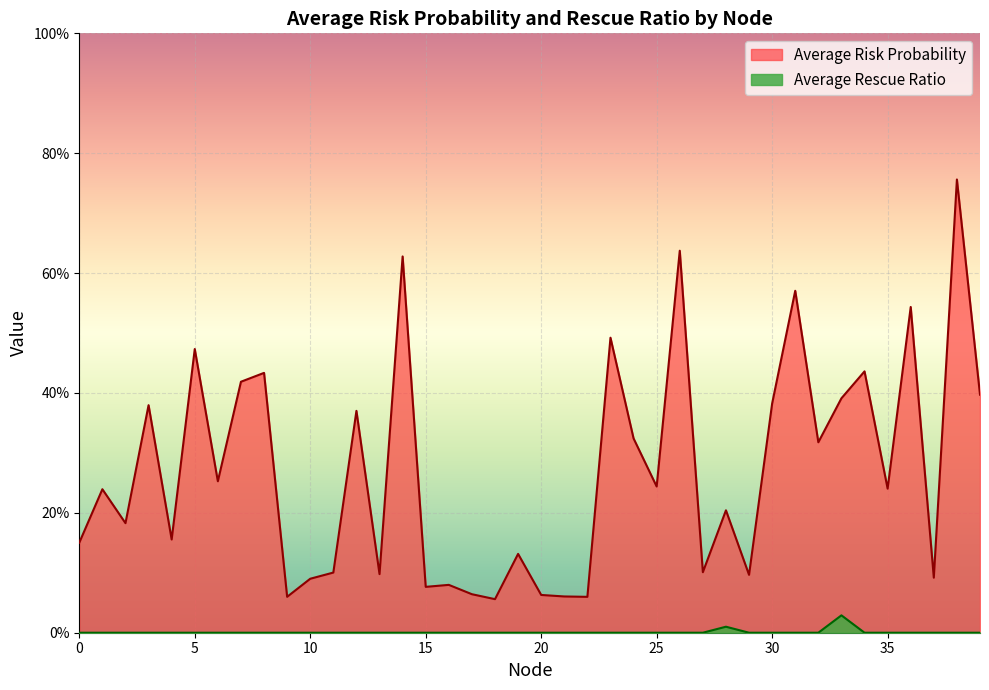

What is the sum of the Average Risk Probability values at 10 and 25?

0.3